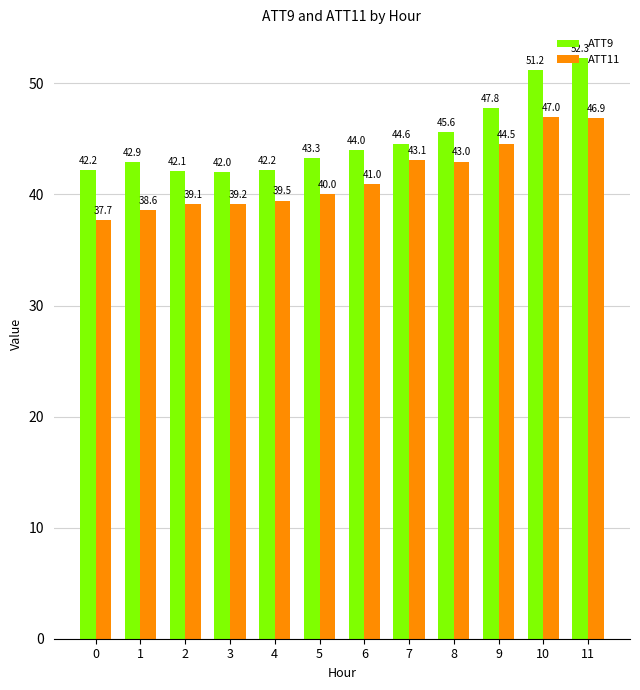

Where is ATT9 nearest to the value 47?

9